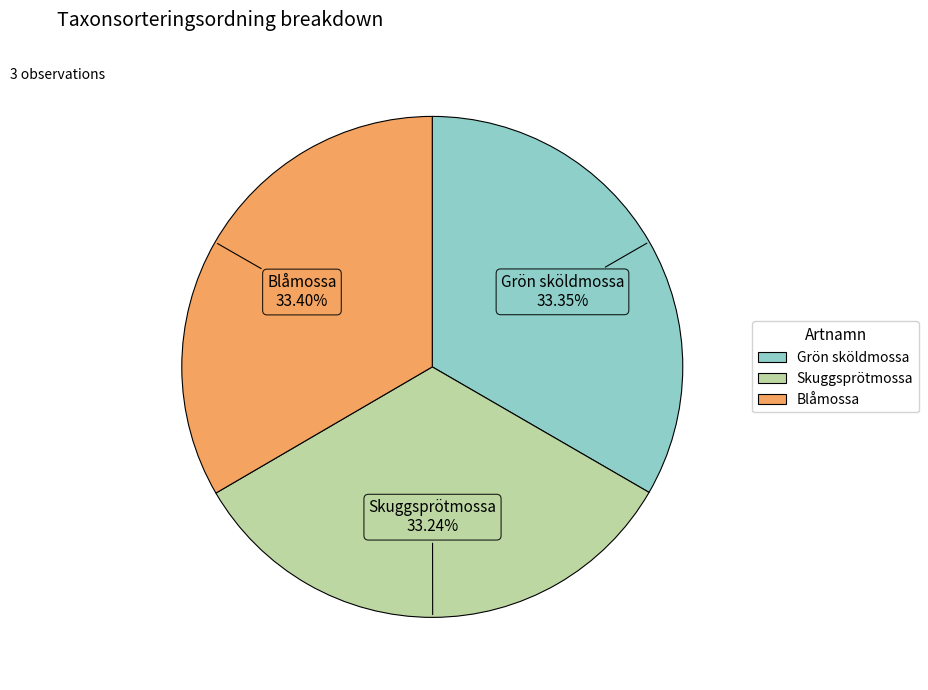

Approximately how many times larger is the value at Skuggsprötmossa compared to Blåmossa?

1.0